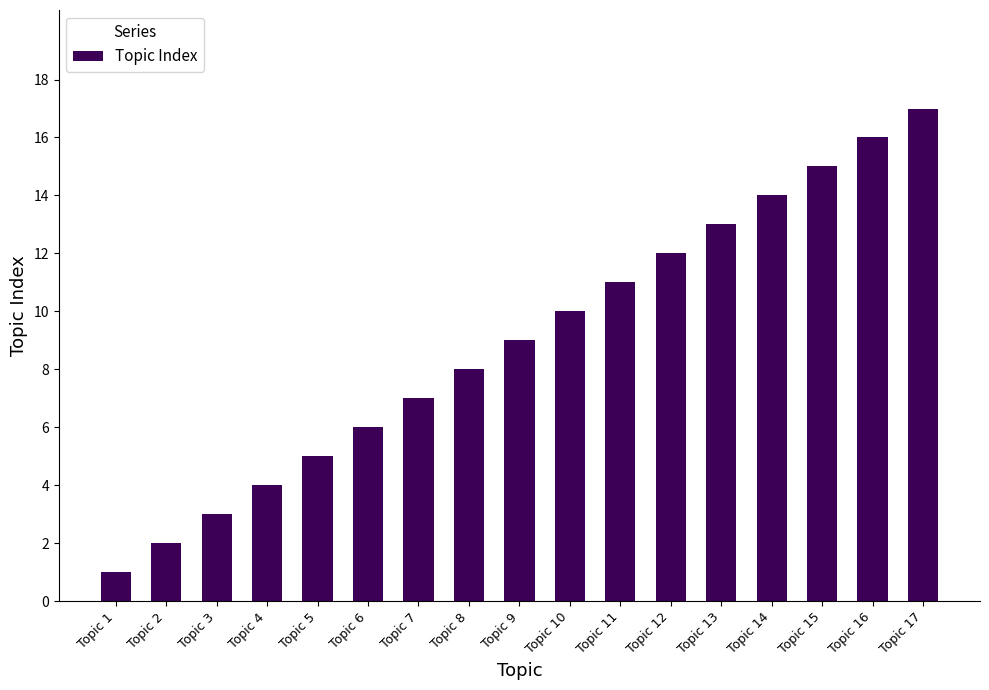

What is the difference between the second highest and second lowest values?

14